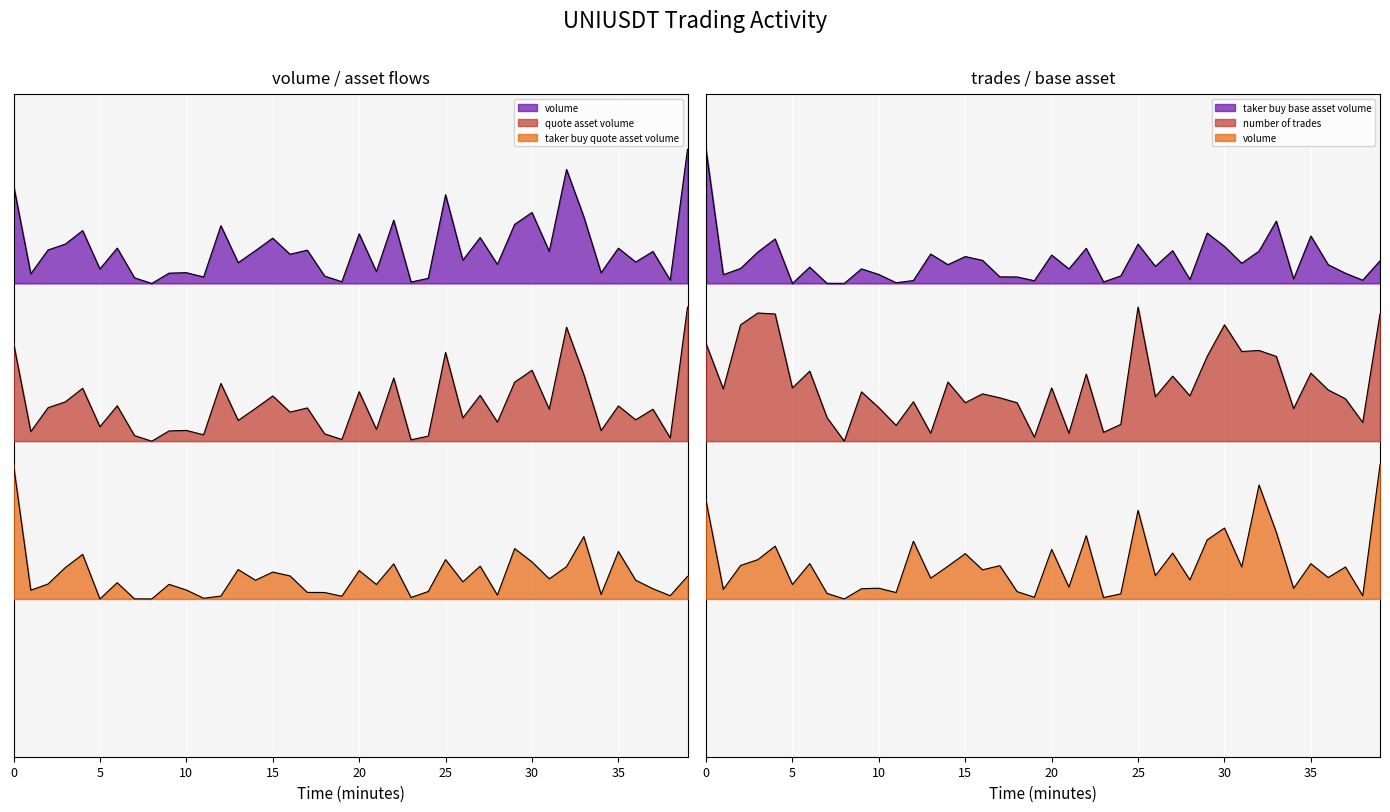

What is the value of the volume point at the 16th from the left?

0.8